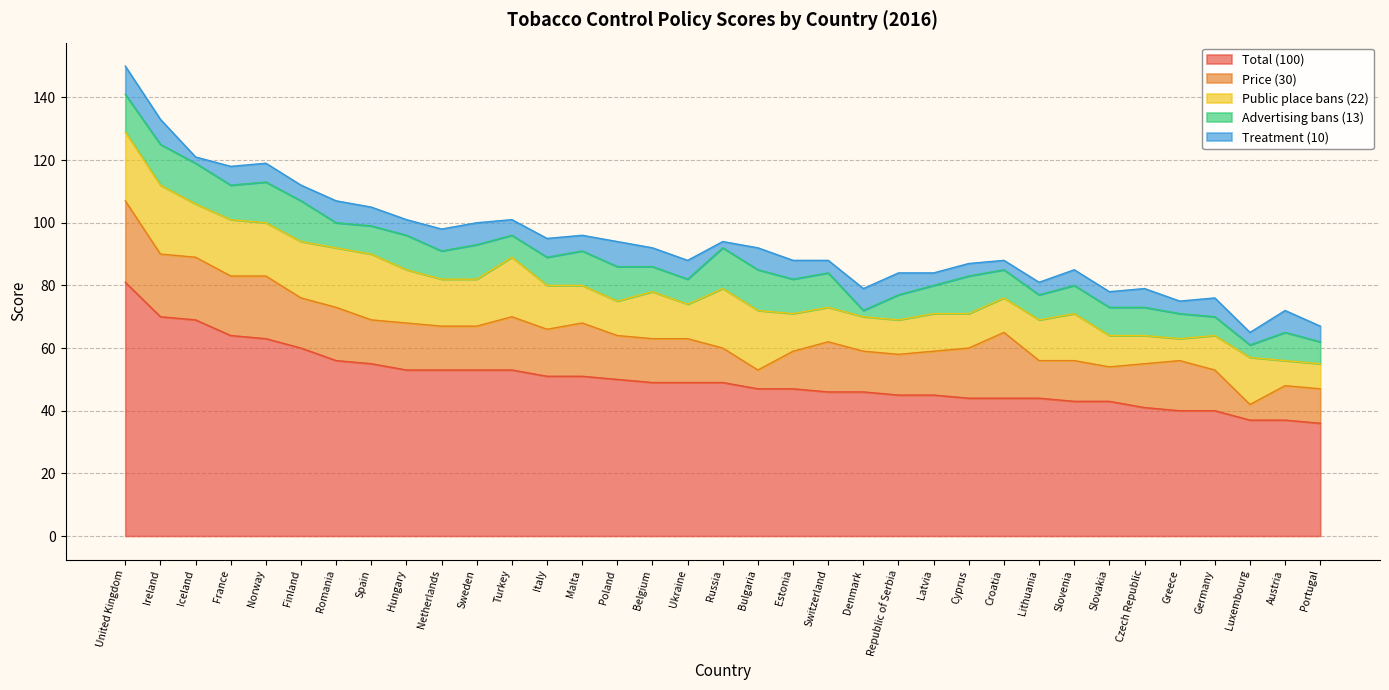

What is the greatest value displayed?

81